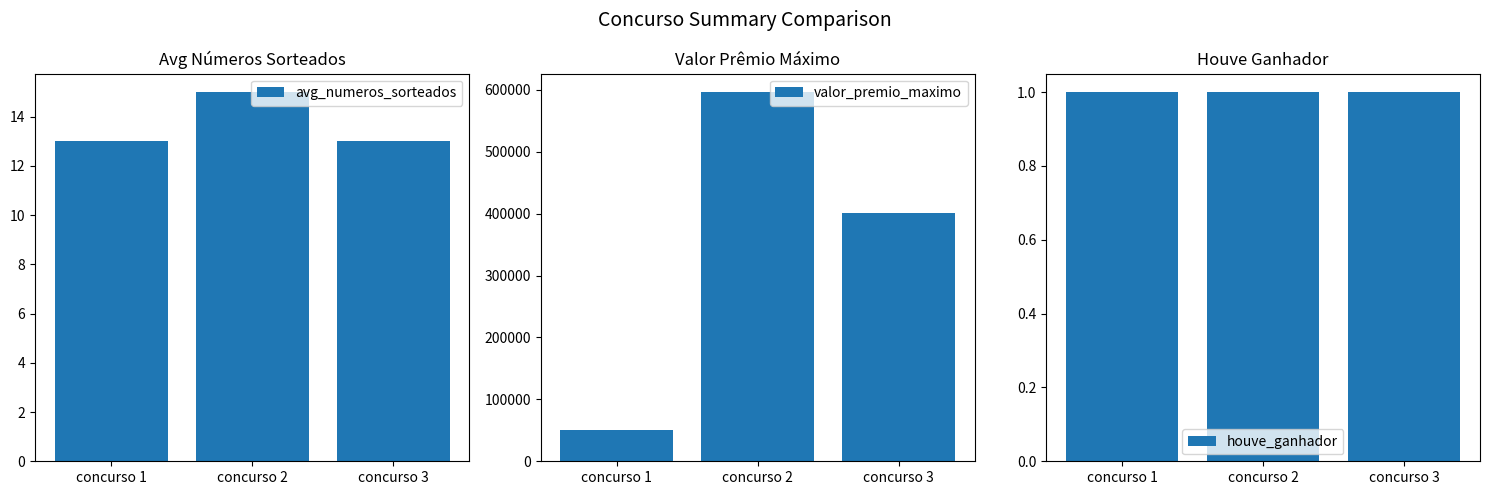

Where is avg_numeros_sorteados nearest to the value 14?

concurso 1